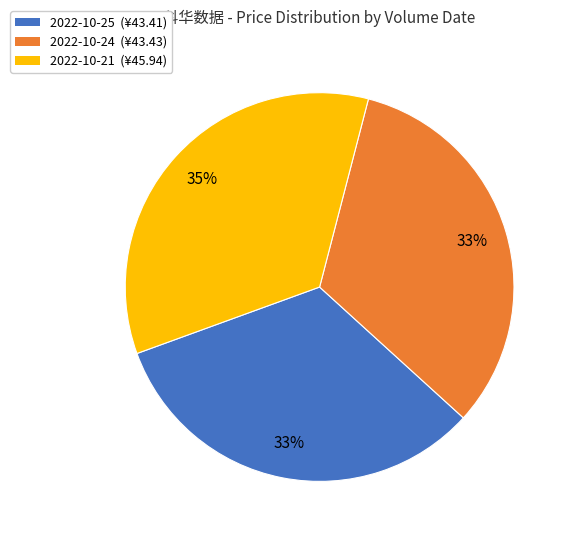

Between 2022-10-25 (¥43.41) and 2022-10-21 (¥45.94), which is larger?

2022-10-21 (¥45.94)